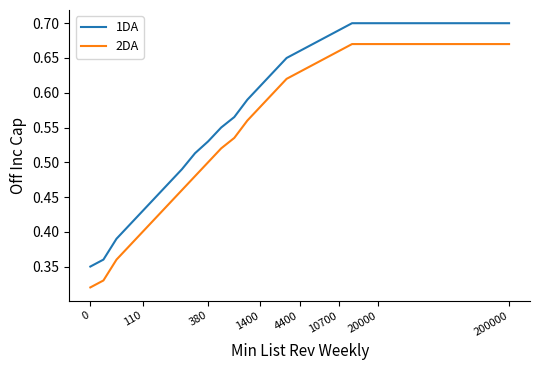

Rank the series by their maximum value, from highest to lowest.

1DA, 2DA